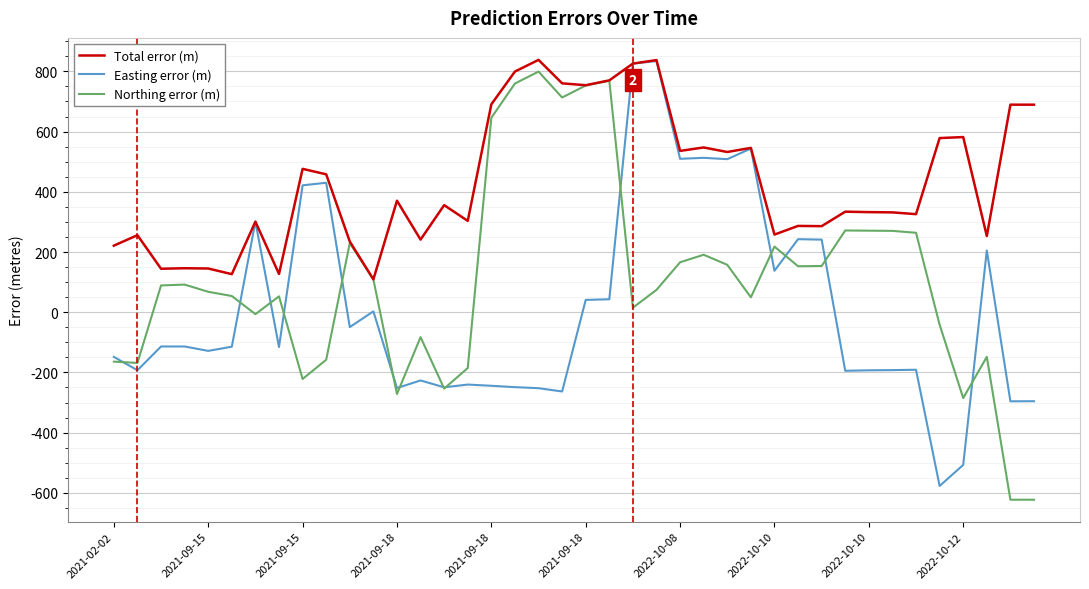

What is the lowest value of the Northing error (m) series?

-622.8